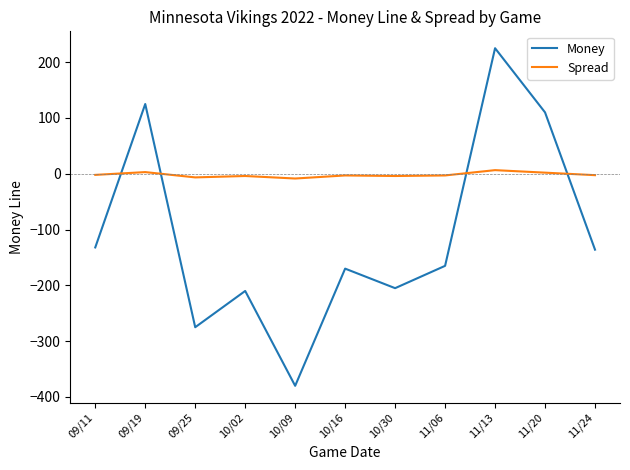

True or false: Spread has more than 0 interior local peaks.

True